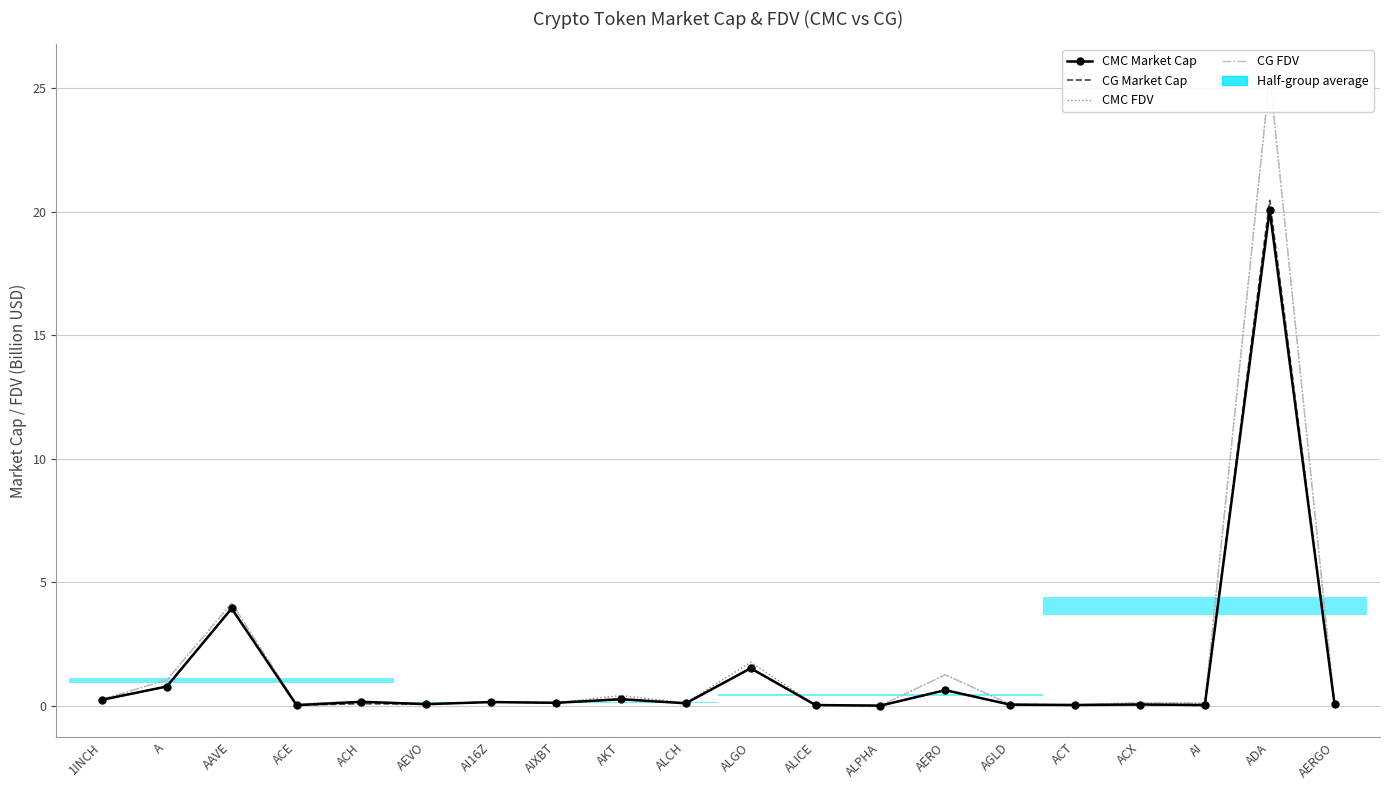

List the labels in order of CG FDV value, smallest first.

ALPHA, ALICE, ACT, AGLD, AERGO, ACE, AEVO, AI, ALCH, ACX, AIXBT, AI16Z, ACH, 1INCH, AKT, A, AERO, ALGO, AAVE, ADA